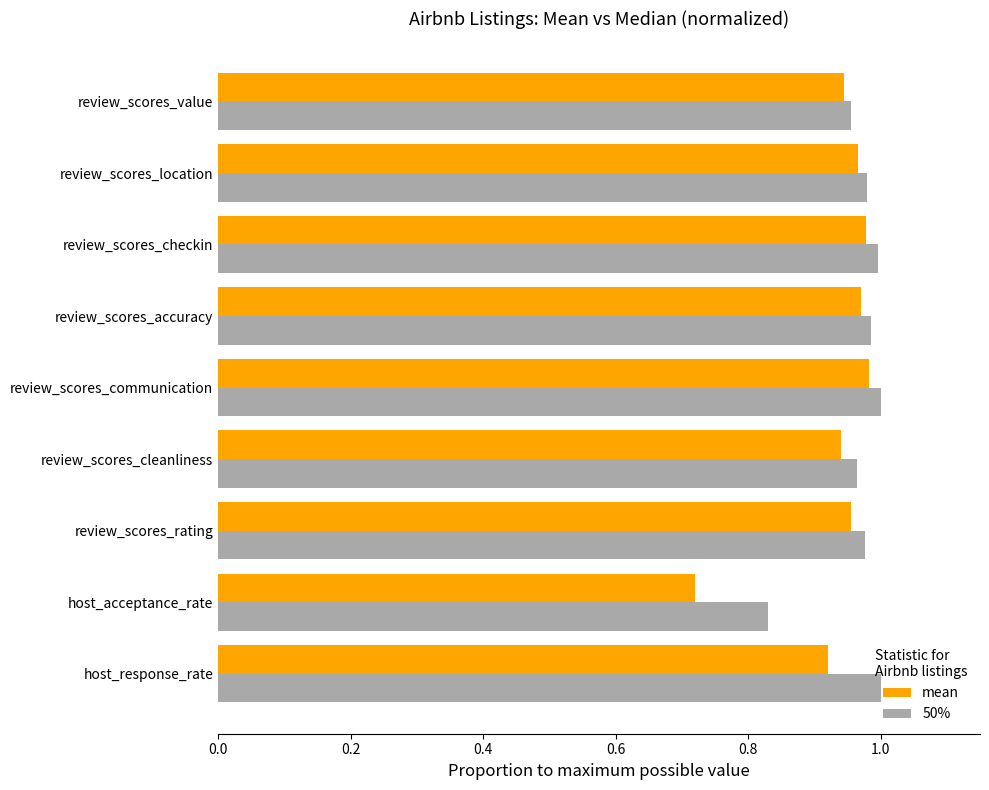

At which label is mean closest to 0?

host_acceptance_rate